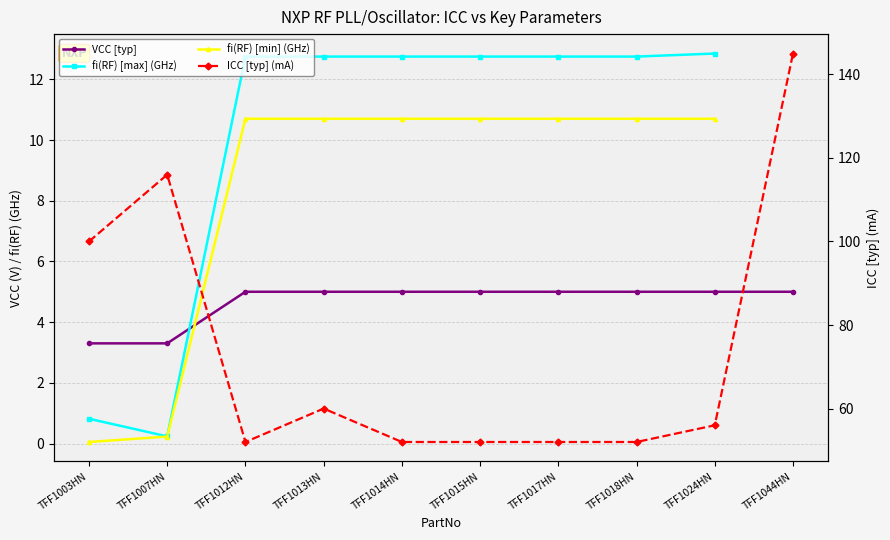

What is the label of the 8th point from the left?

TFF1018HN